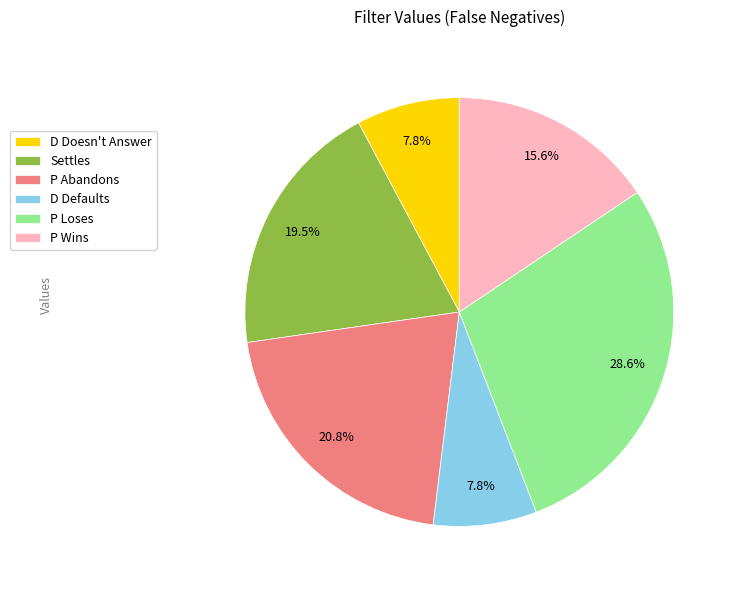

Does any single category account for the majority?

No